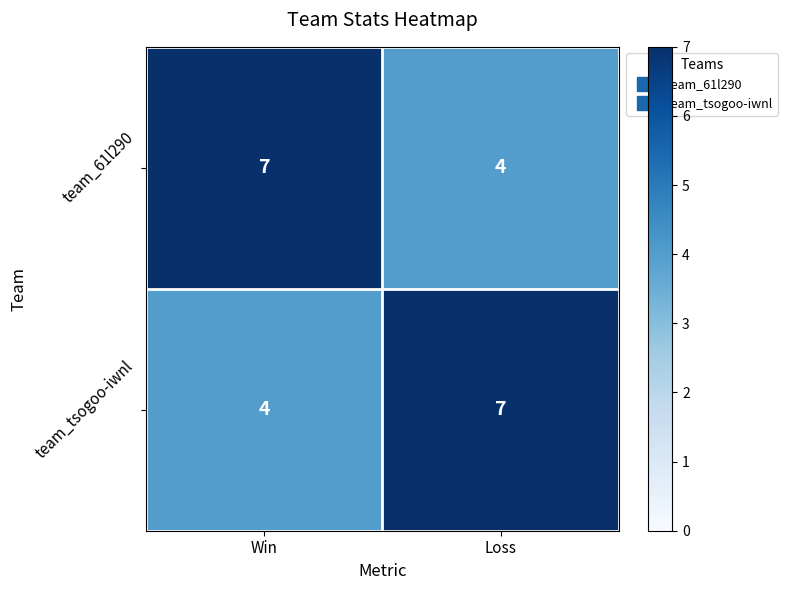

What is the difference between the highest and lowest values at Loss?

3